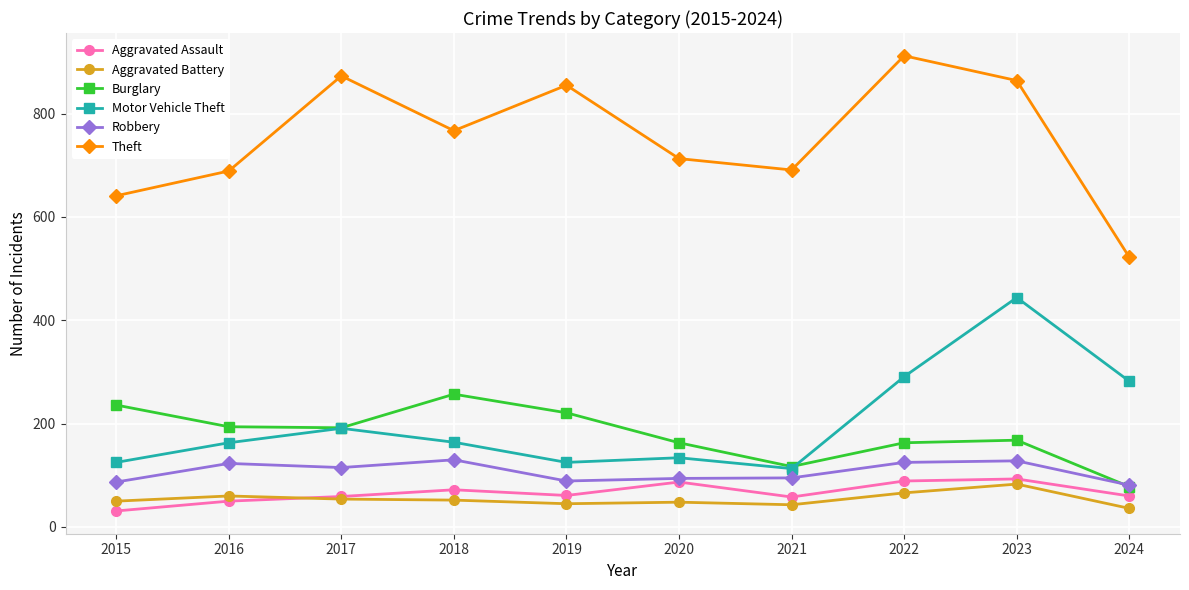

What is the average value of the Robbery series?

107